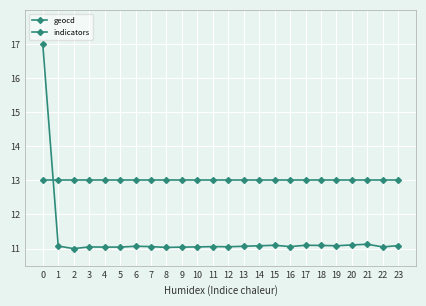

Reading right to left, list all the values displayed in this chart.

geocd: 11.1	11.0	11.1	11.1	11.1	11.1	11.1	11.1	11.1	11.1	11.1	11.1	11.1	11.0	11.0	11.0	11.1	11.1	11.0	11.0	11.0	11.0	11.1	17.0
indicators: 13.0	13.0	13.0	13.0	13.0	13.0	13.0	13.0	13.0	13.0	13.0	13.0	13.0	13.0	13.0	13.0	13.0	13.0	13.0	13.0	13.0	13.0	13.0	13.0